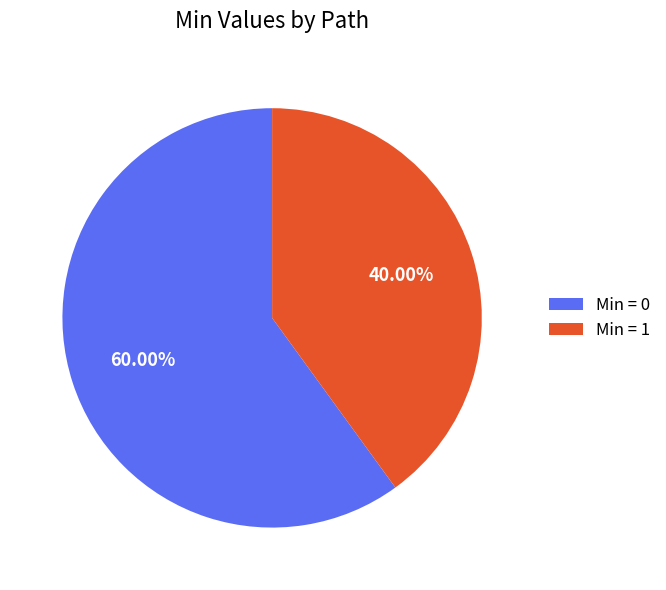

Is there any slice that represents more than half of the pie?

Yes